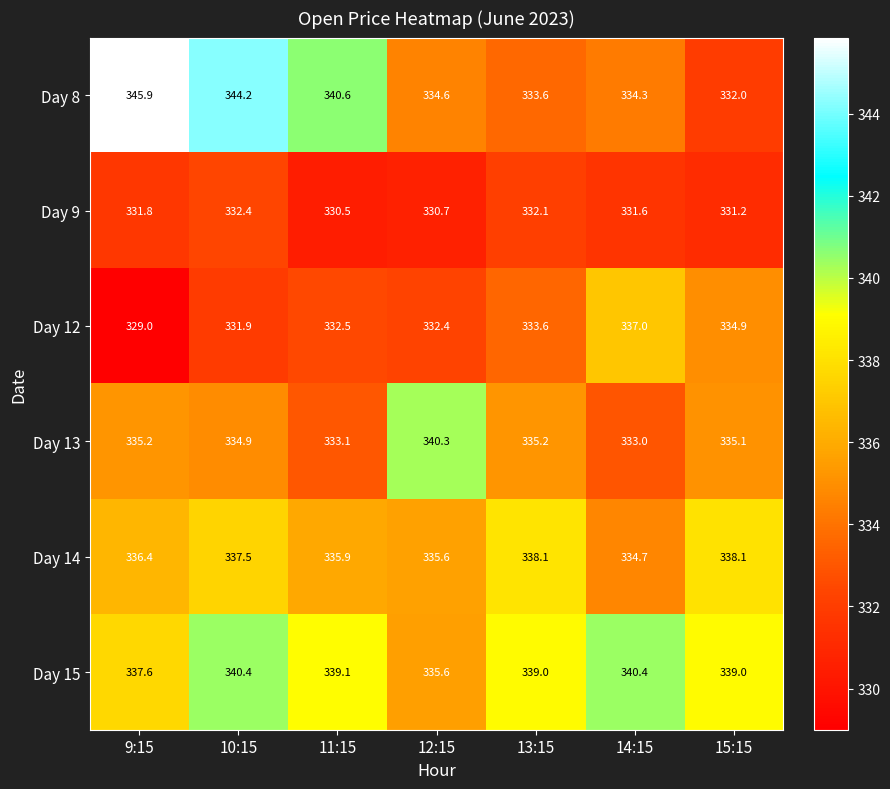

What is the sum of all Day 15 values?

2371.1